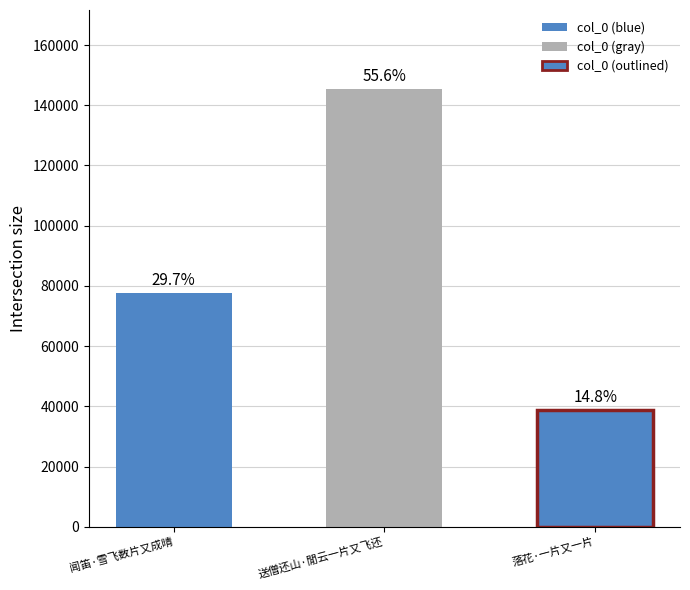

How many bars are there in total?

3